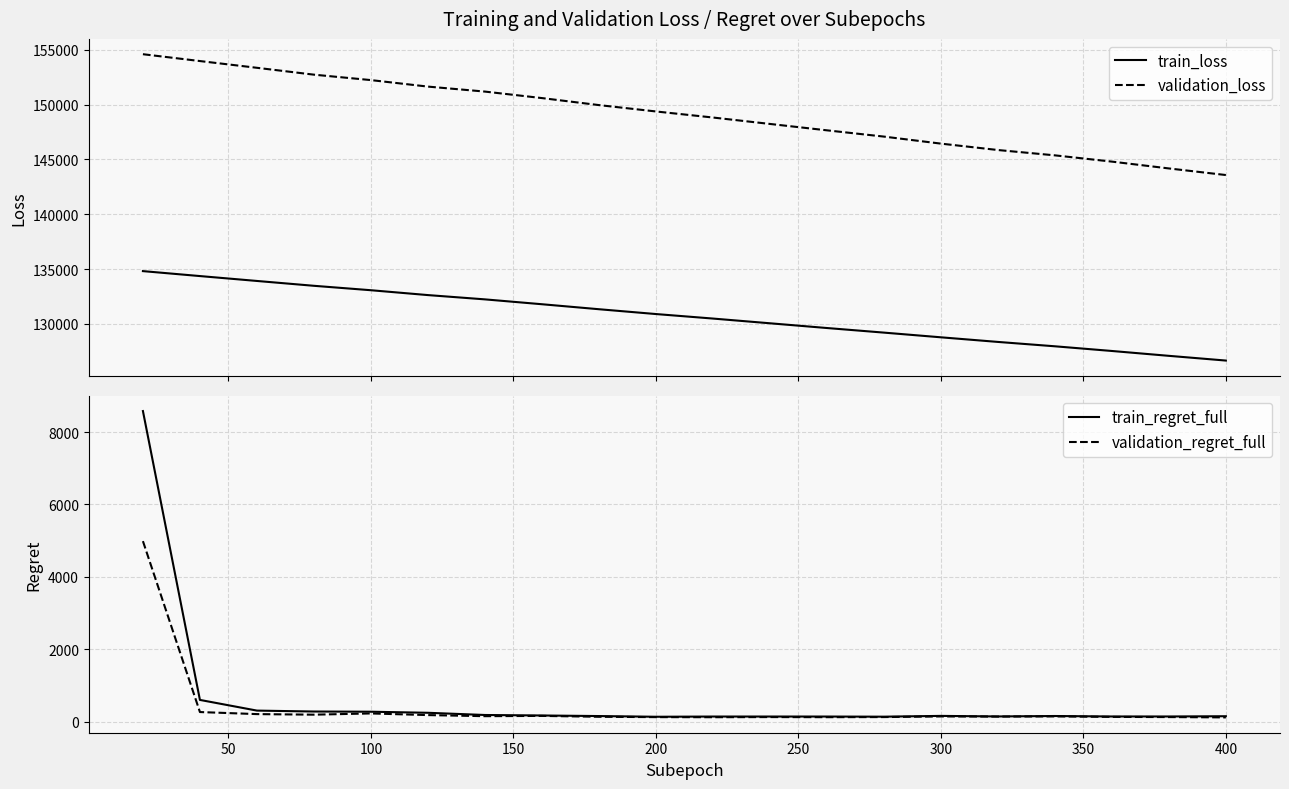

Reading right to left, what are all the values shown in this chart?

train_loss: 126650.7	127081.3	127524.6	127951.8	128350.5	128771.6	129200.0	129618.8	130051.2	130482.0	130893.6	131333.5	131788.5	132231.8	132622.7	133066.0	133470.0	133911.7	134357.6	134808.9
validation_loss: 143573.4	144175.0	144797.5	145369.0	145854.7	146438.8	147079.8	147651.7	148234.2	148820.0	149372.8	149953.2	150592.8	151185.3	151640.1	152233.1	152728.3	153355.0	153969.8	154594.5
train_regret_full: 156.9	150.0	150.0	163.1	151.0	166.2	144.4	148.2	148.5	148.2	142.2	161.7	177.5	191.1	252.0	281.4	286.8	312.3	607.0	8578.6
validation_regret_full: 124.5	133.6	138.4	152.0	146.9	151.3	133.5	130.8	133.5	129.9	132.2	141.7	166.0	158.3	188.4	233.9	199.8	215.6	272.4	4988.6